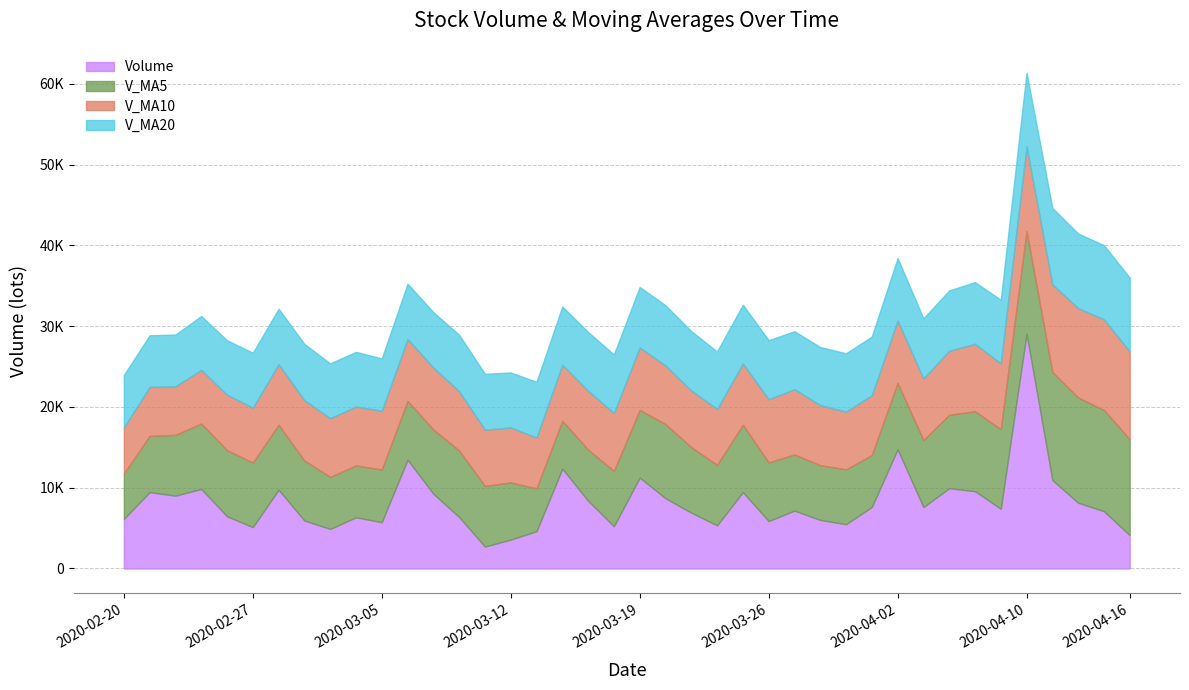

The value of v_ma5 at 2020-03-24 is 13416.9. True or false?

False